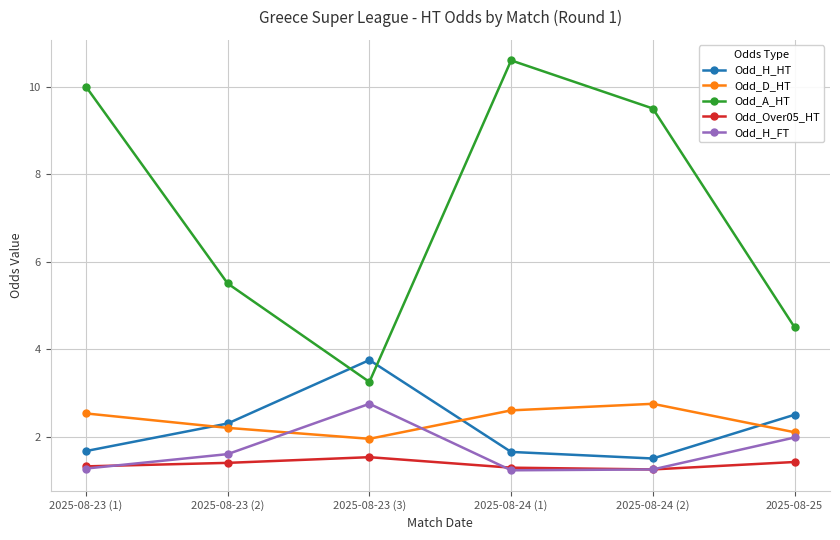

The Odd_H_HT series shows 2.3 at 2025-08-23 (2). True or false?

True